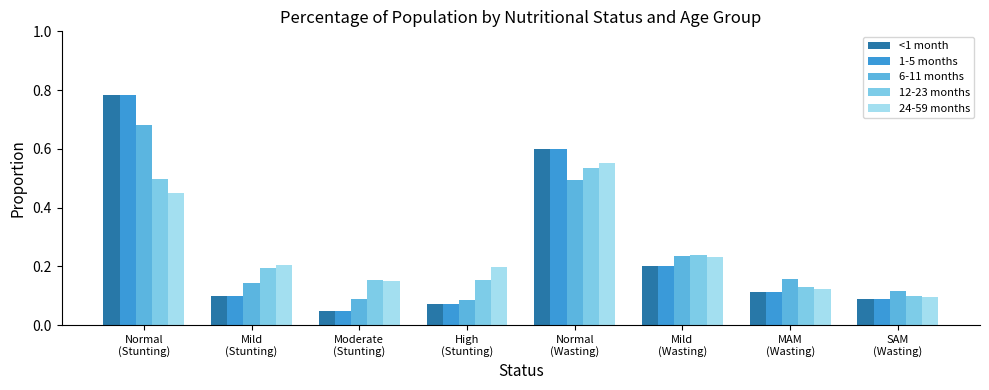

What is the sum of all 12-23 months values?

2.0